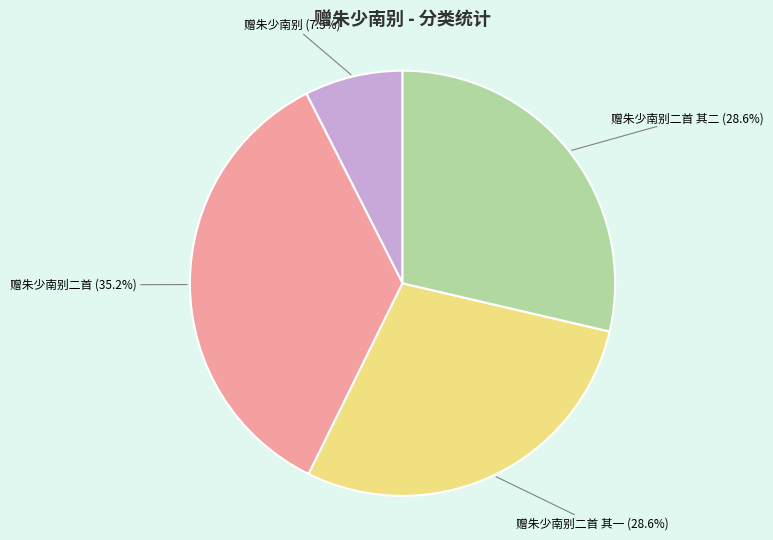

Which category has the biggest portion of the pie?

赠朱少南别二首